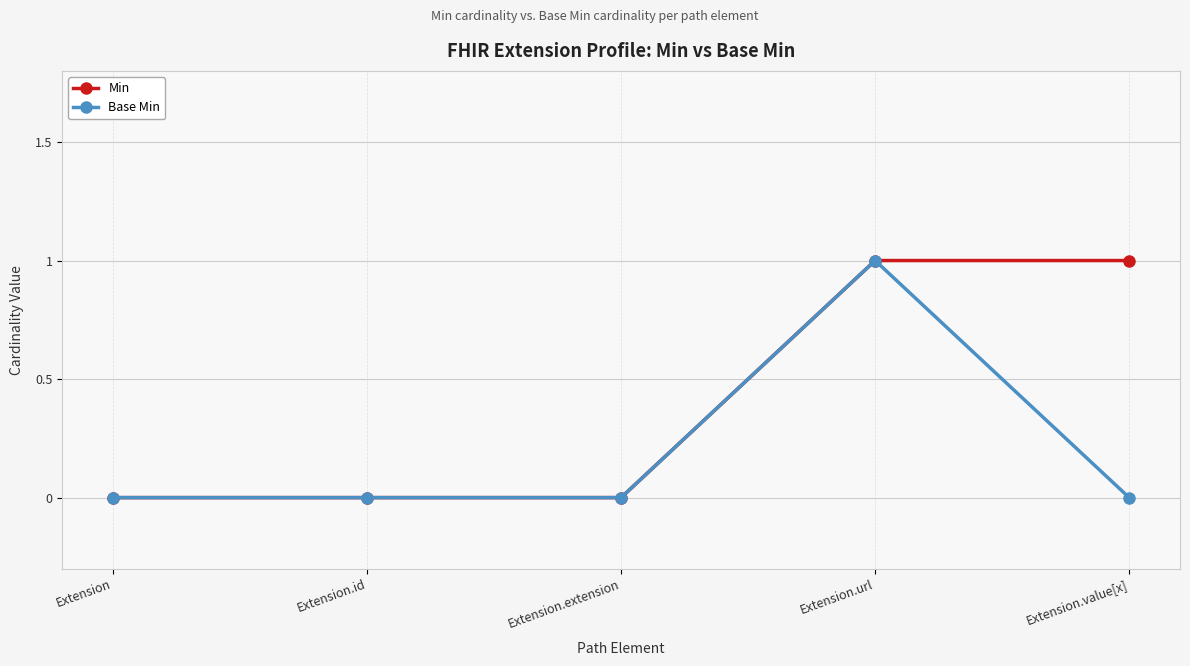

Count the Min values in the range 0 to 1.

5